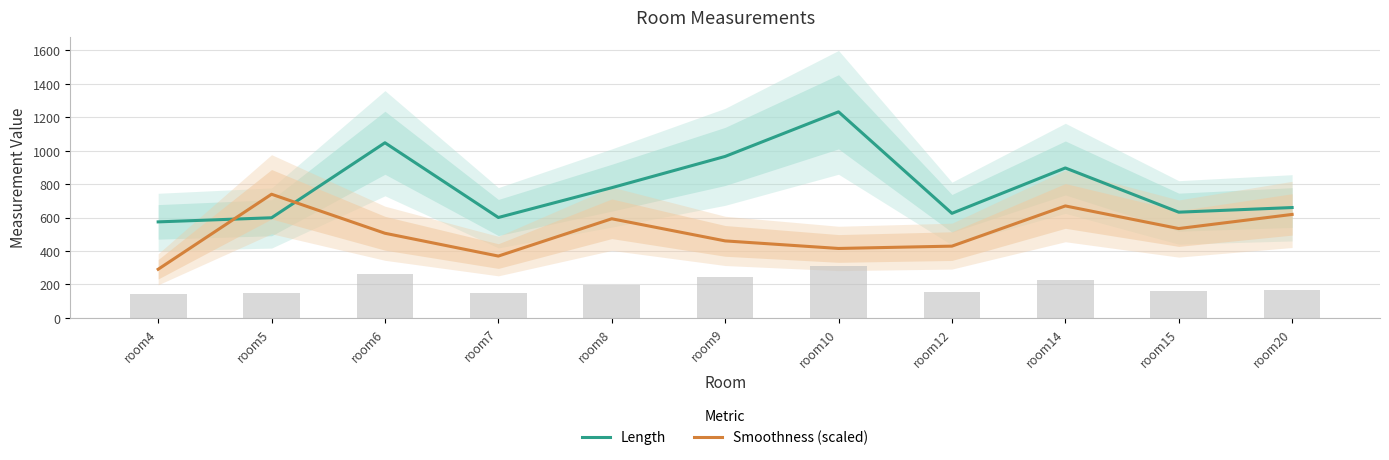

Are the bars horizontal?

No